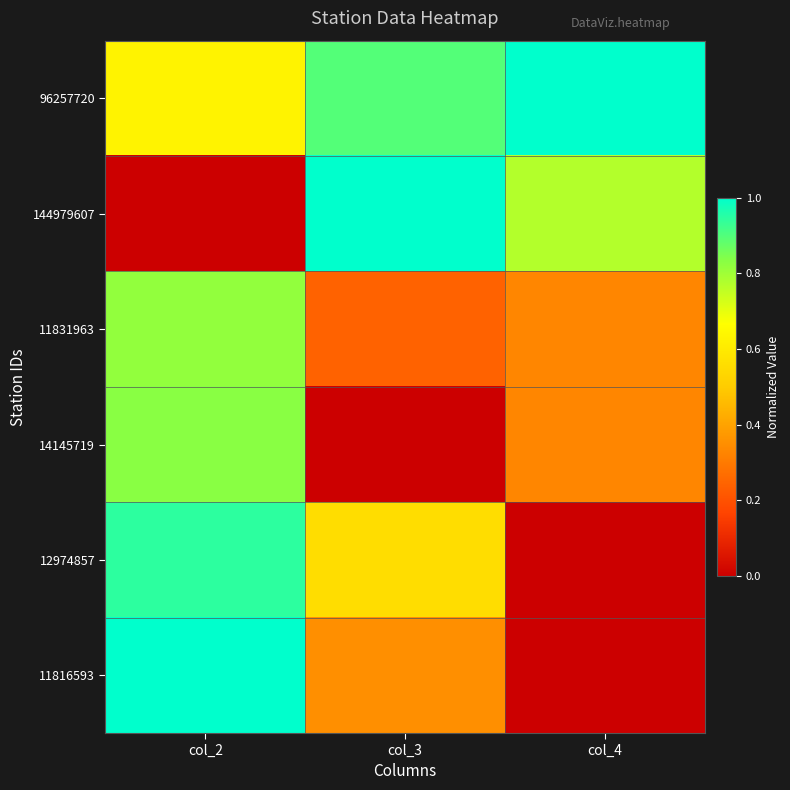

Which has a higher value, col_2 or col_4?

col_4